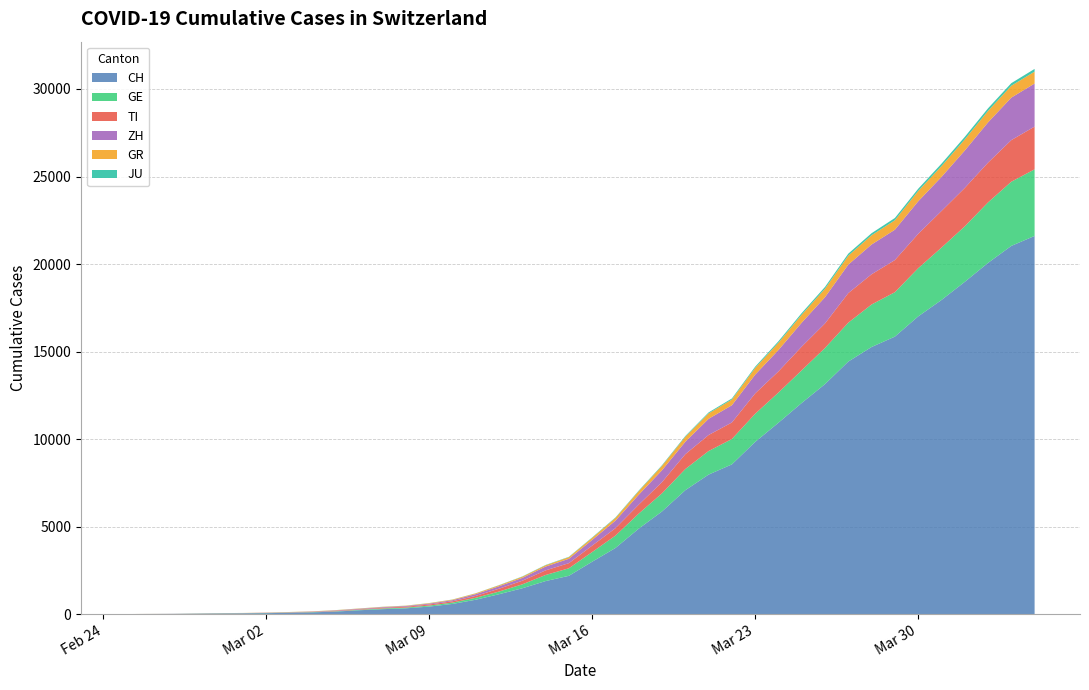

Reading right to left, extract all data points from this chart.

CH: 21605	21035	20062	18979	17942	17005	15851	15259	14426	13138	12061	10930	9835	8551	7967	7075	5861	4879	3774	2989	2183	1883	1472	1132	817	577	426	325	278	216	141	97	70	50	36	30	20	8	4	0
GE: 3805	3667	3458	3171	2994	2753	2538	2428	2224	2066	1866	1725	1607	1449	1346	1208	1038	859	706	552	431	347	224	152	111	77	57	42	40	27	18	15	14	11	10	9	5	1	1	0
TI: 2442	2377	2271	2195	2091	1962	1837	1727	1688	1401	1354	1209	1162	945	916	849	638	511	426	368	293	265	206	163	108	75	61	49	41	28	25	13	8	4	2	2	1	1	1	0
ZH: 2461	2428	2300	2136	1947	1859	1733	1701	1627	1500	1368	1221	1073	984	925	711	679	568	429	326	250	218	163	140	101	62	49	40	34	29	23	15	13	10	7	6	2	2	0	0
GR: 680	678	655	635	617	591	542	527	513	487	458	419	386	327	311	283	252	204	152	118	93	73	65	53	44	32	28	19	18	16	15	13	10	9	6	6	6	2	2	0
JU: 154	149	149	145	140	128	127	119	114	100	92	82	69	61	54	44	36	32	29	25	19	18	17	12	7	7	7	5	5	4	4	2	2	1	1	1	1	1	0	0